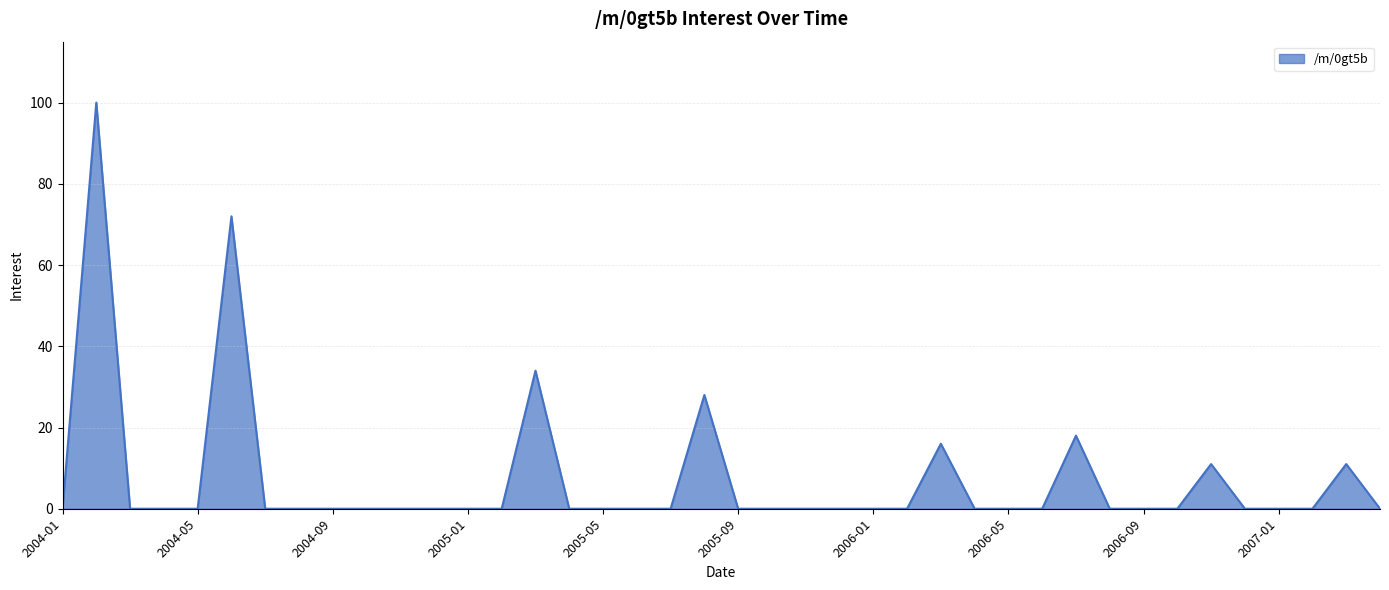

What is the maximum value shown in the chart?

100